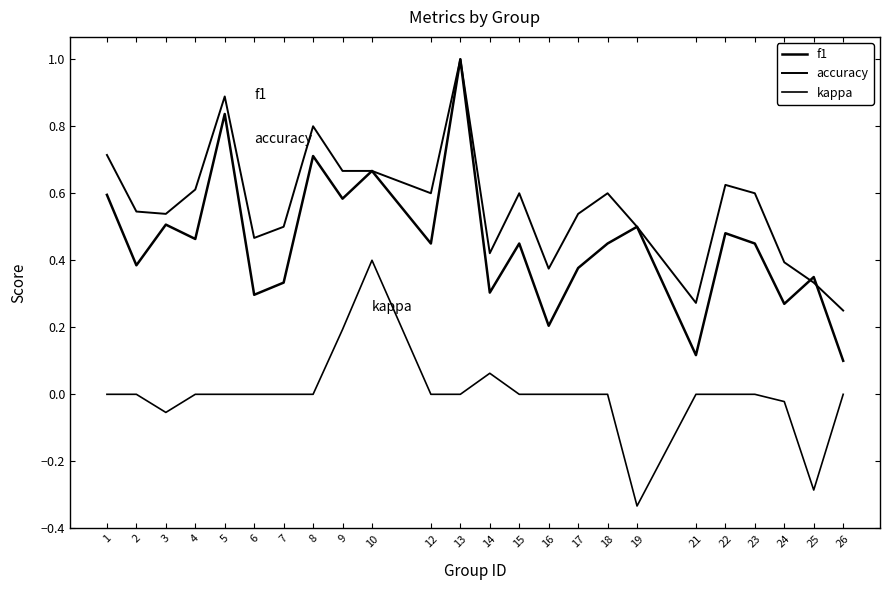

Is this an area chart (filled region under the line)?

No